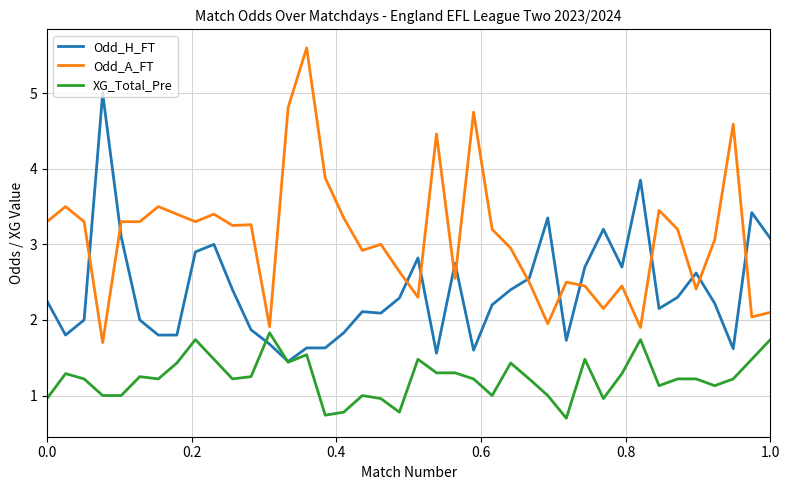

List the series in order of their peak value, highest first.

Odd_A_FT, Odd_H_FT, XG_Total_Pre